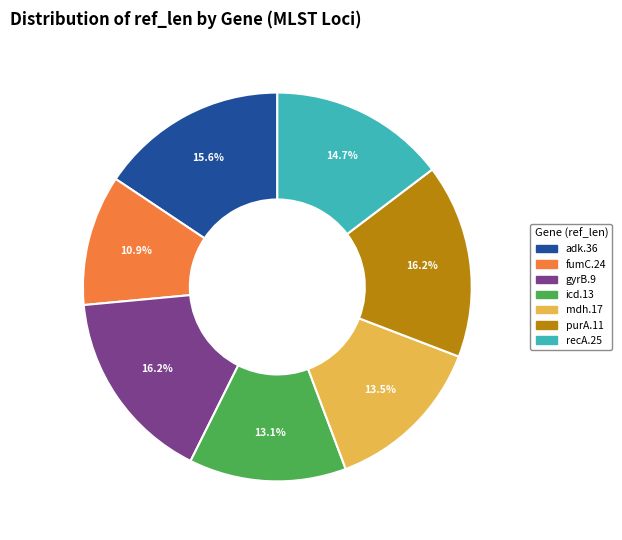

Does recA.25 represent more than half of the total?

No